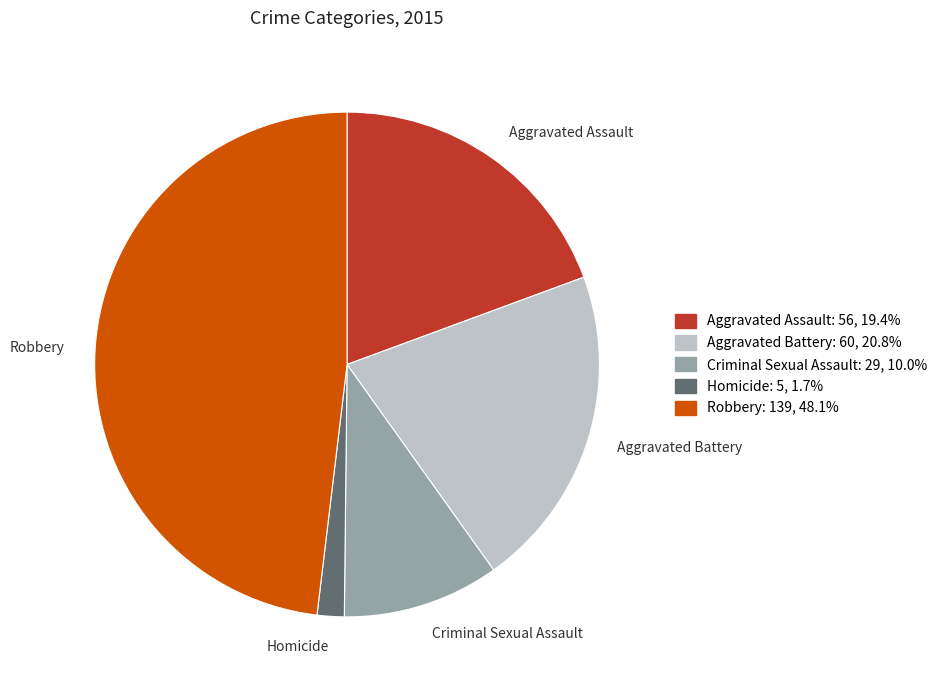

Is the sum of Aggravated Battery and Robbery greater than half?

Yes